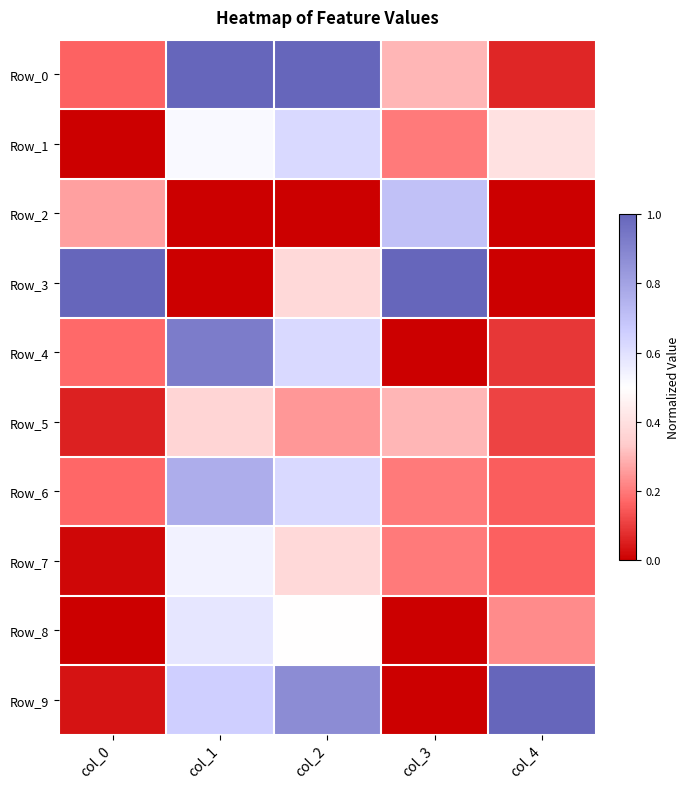

What is the spread (max minus min) of values at col_2?

1.0